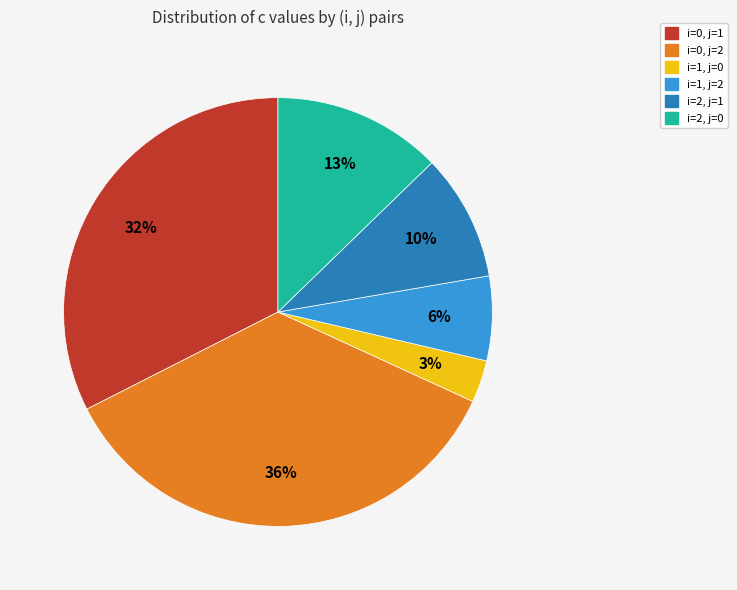

Is there a majority slice in this chart?

No